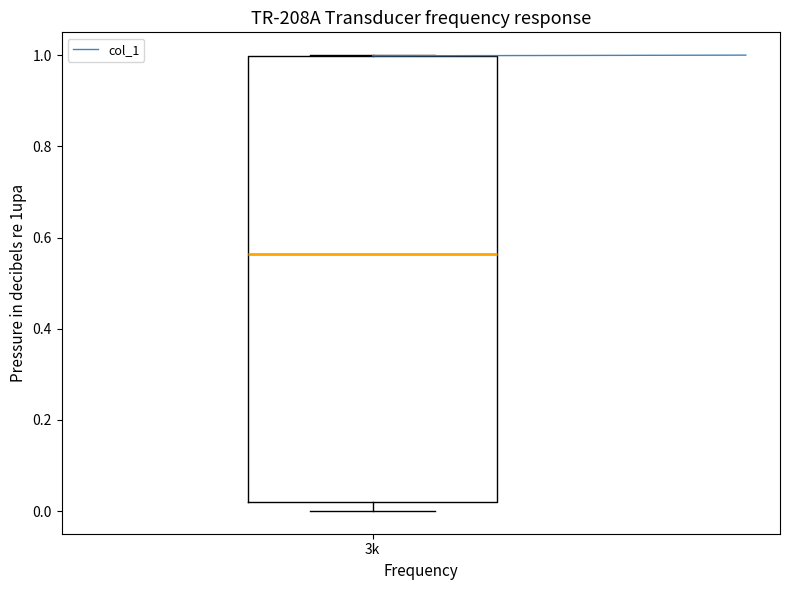

Where does the lower whisker of the box for 3k end on the y-axis? The values are not printed on the chart, so give them approximately, as read against the axis.

0.00